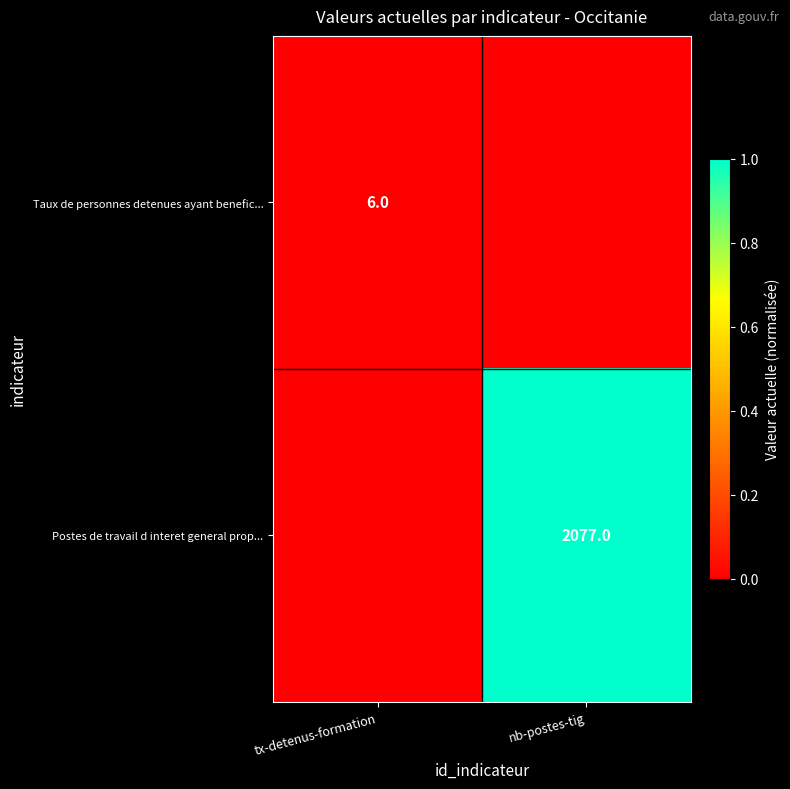

The Postes de travail d interet general prop... series shows 2077 at nb-postes-tig. True or false?

True